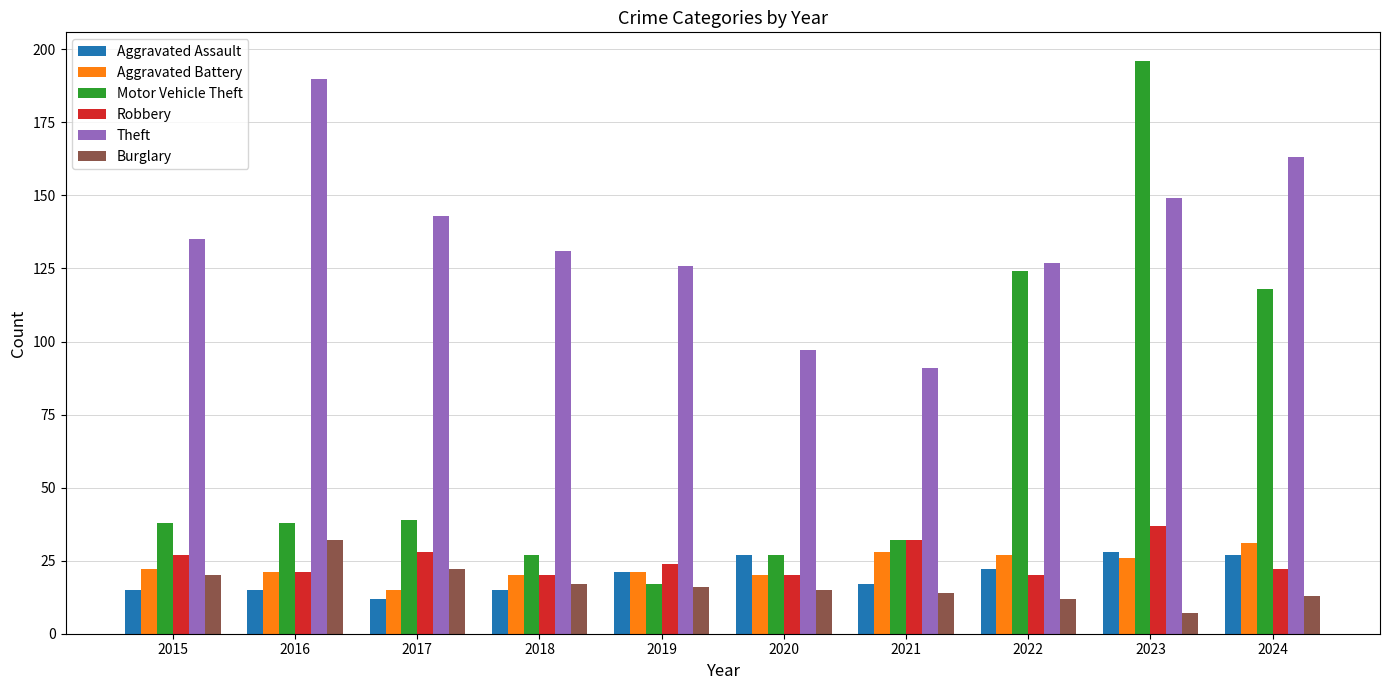

Which series has the largest range (max minus min)?

Motor Vehicle Theft